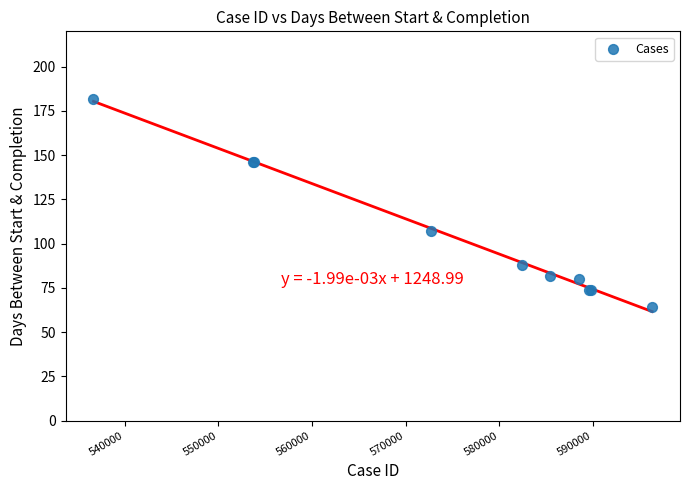

What Y value in the scatter plot is closest to 123?

107